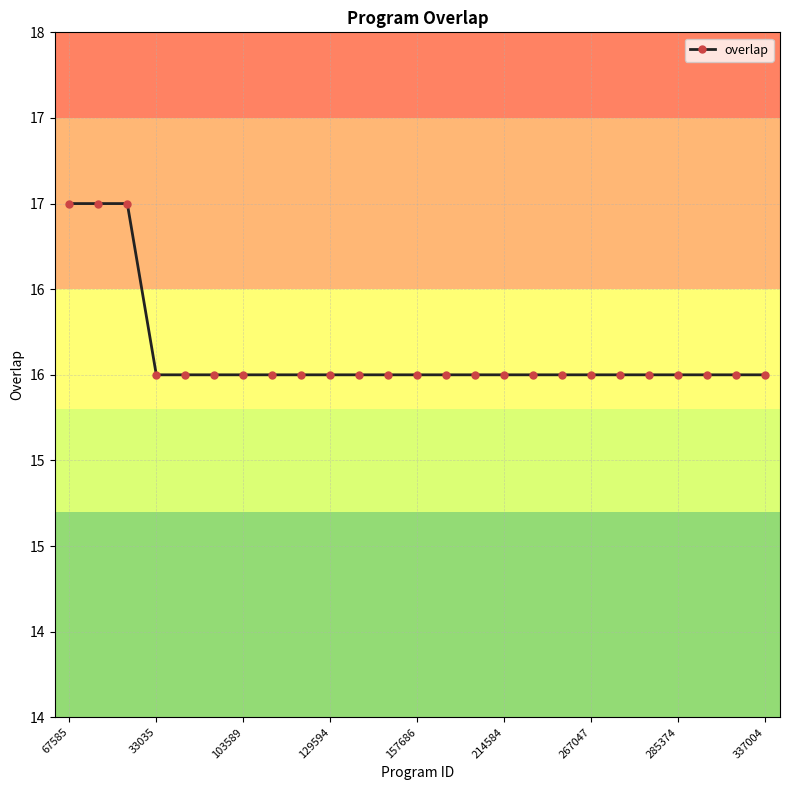

Does the chart have visible grid lines?

Yes